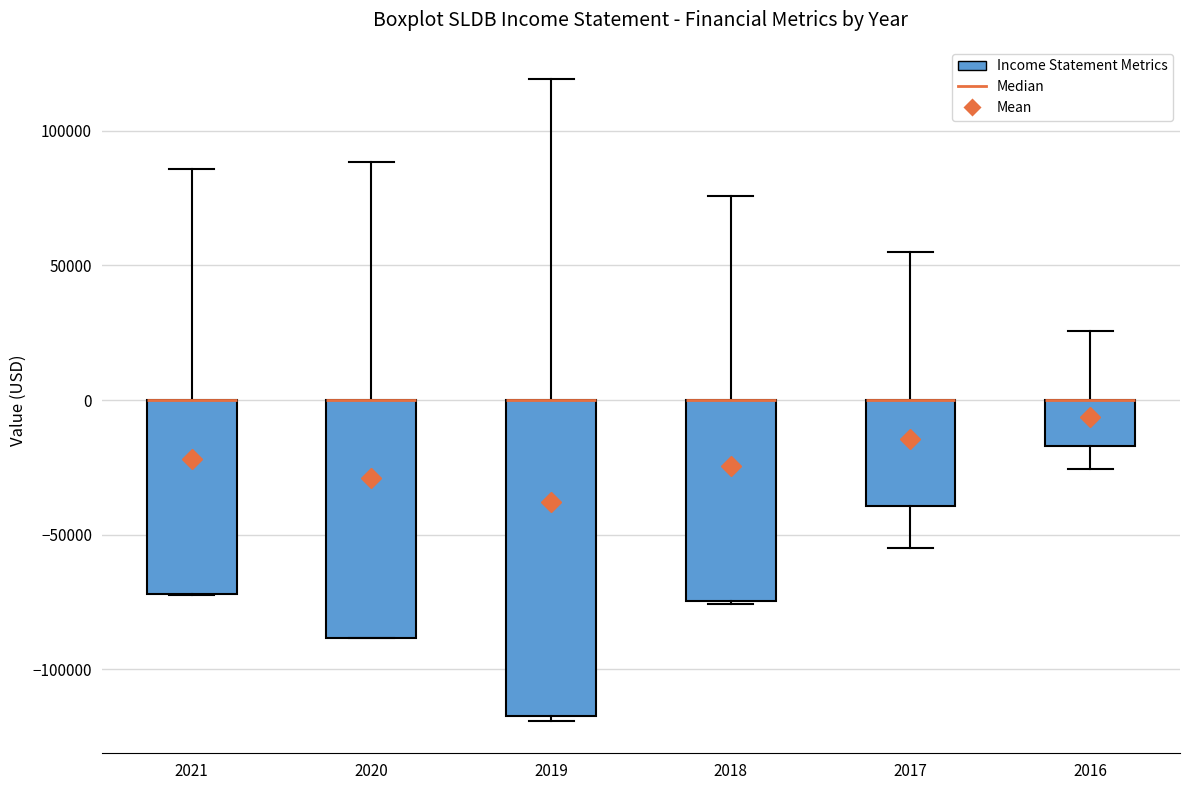

Which box is the tallest, from its lower edge to its upper edge?

2019